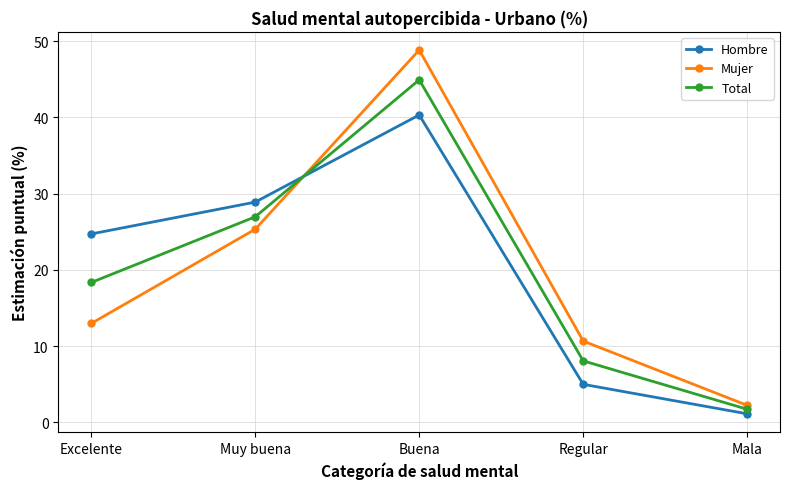

True or false: Total has more than 0 points higher than both neighbors.

True